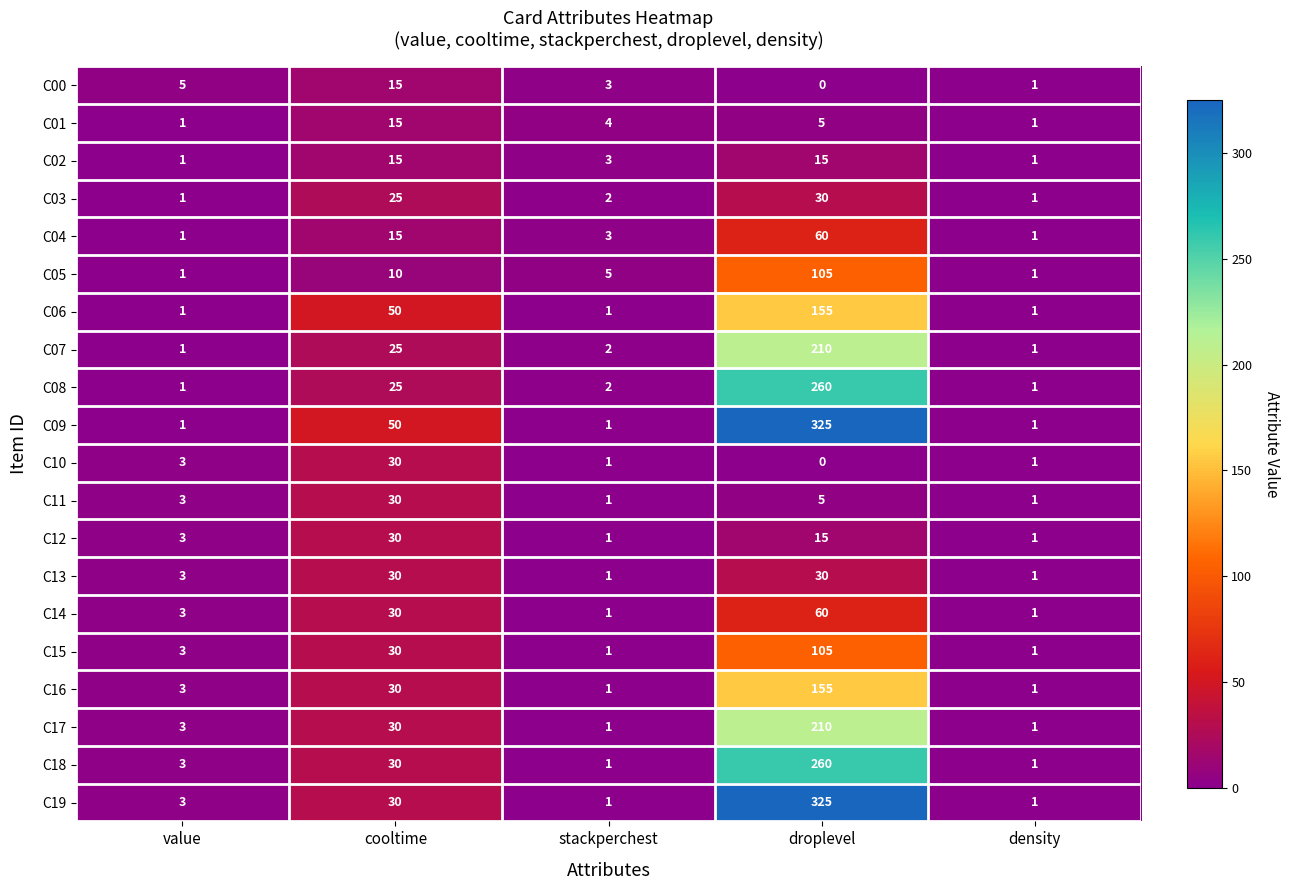

Which category has the highest value across all series?

droplevel